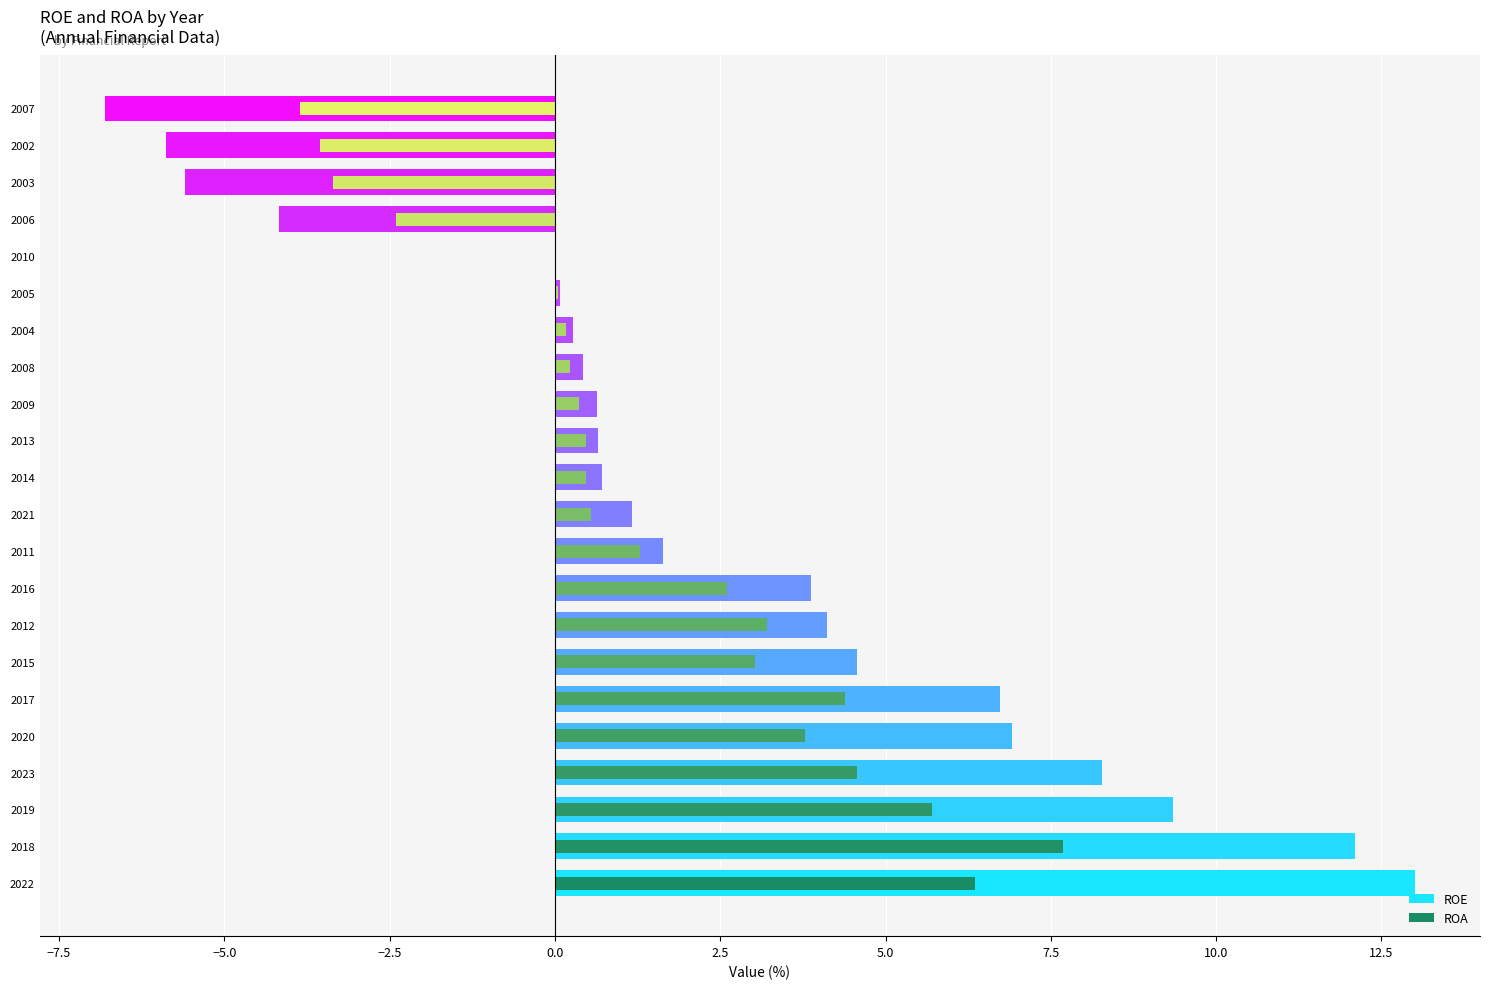

How many bars are there in each group?

2